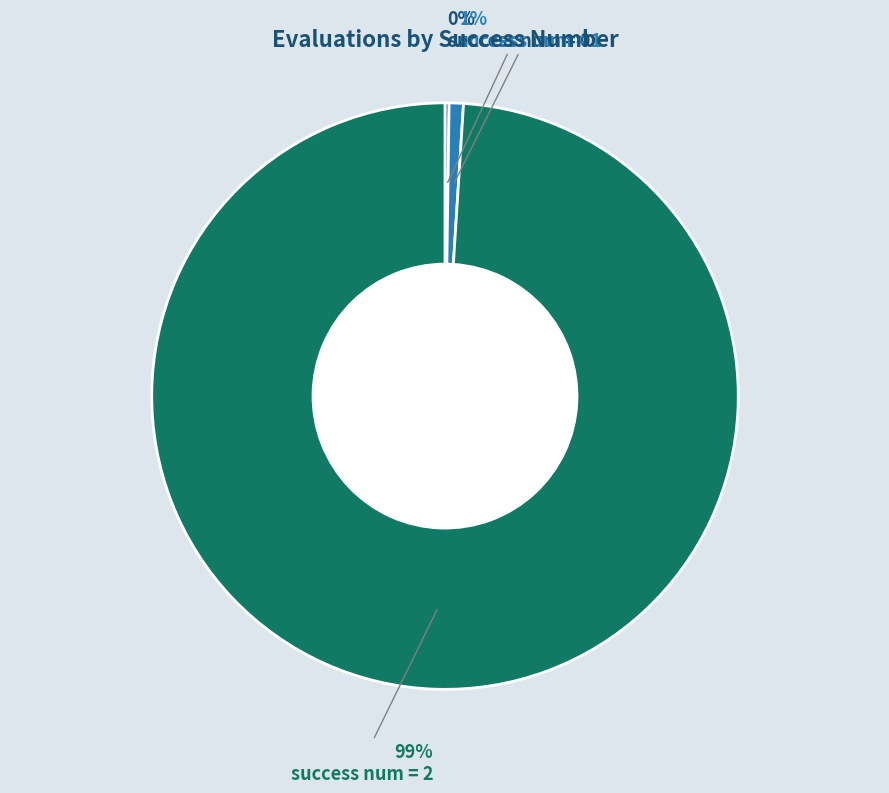

To the nearest percent, what percentage of the pie is success num = 1?

1%